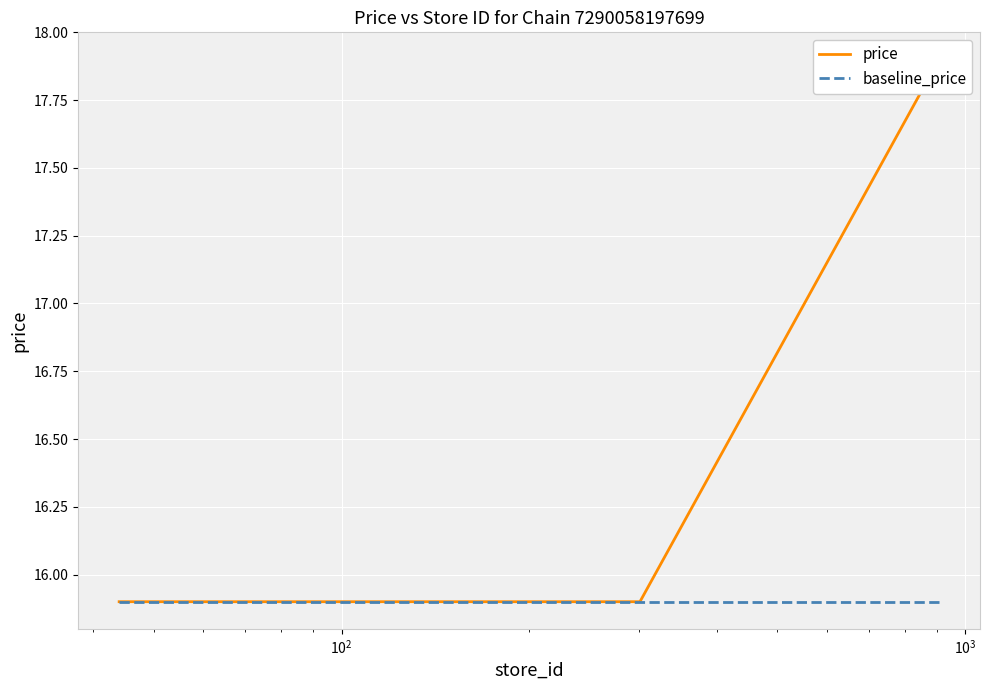

At how many categories does at least one series exceed 17?

1